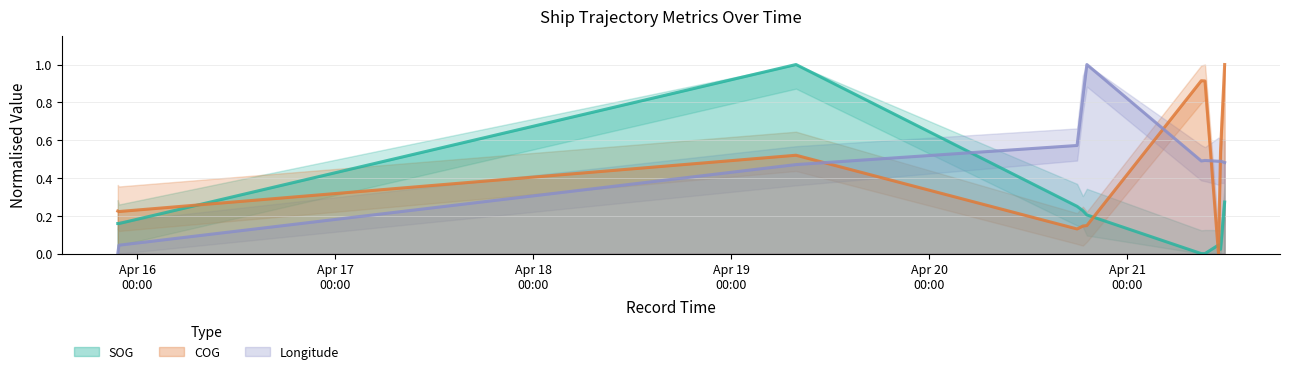

In Longitude, how many points are lower than both neighbors (excluding endpoints)?

2